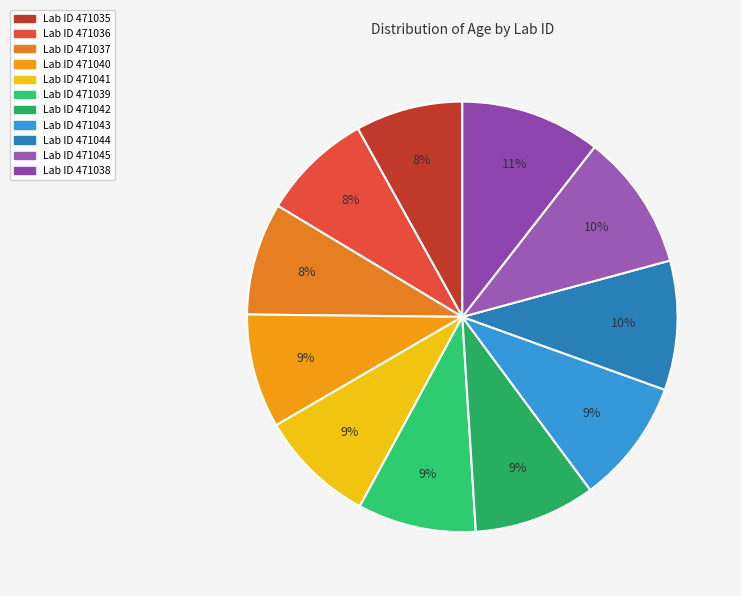

Which slice is the smallest?

471035